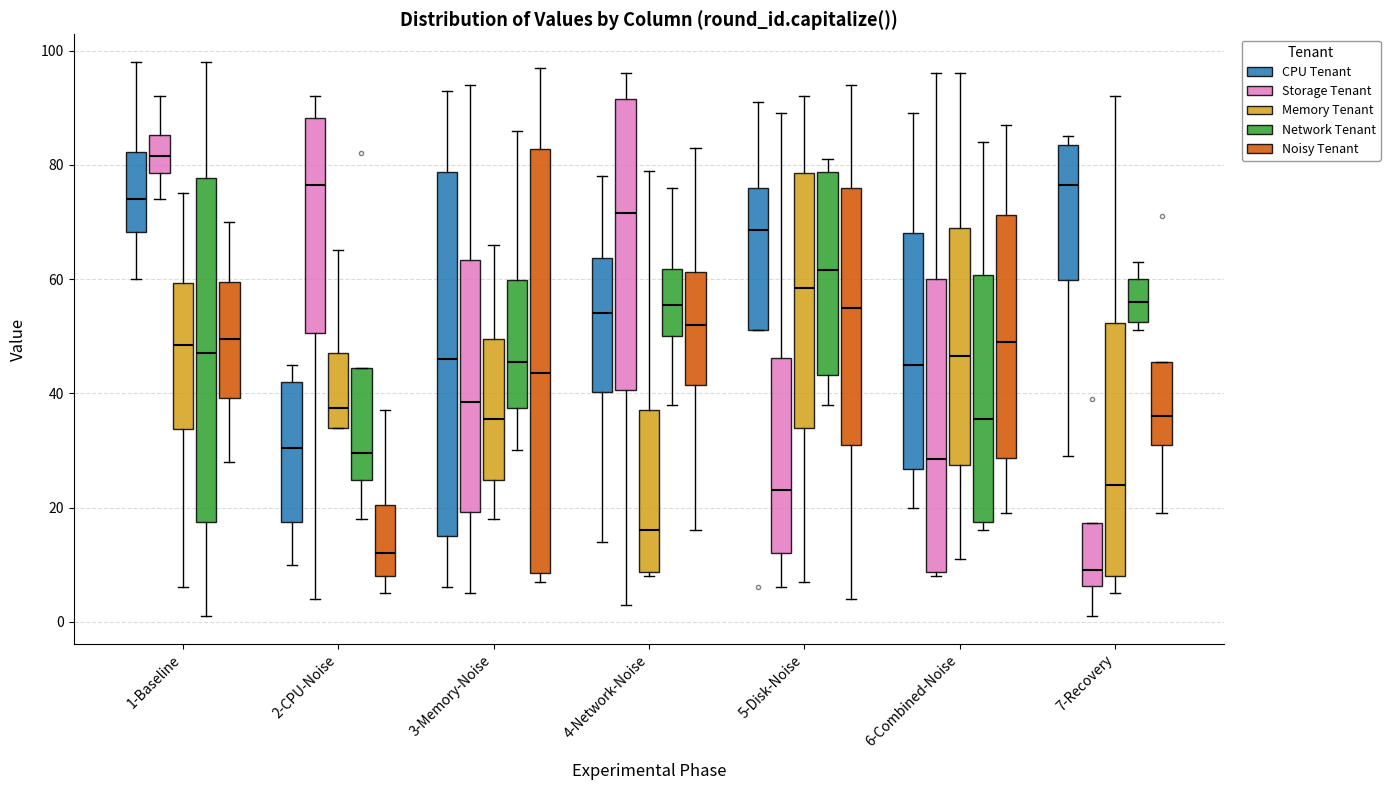

Which box has the lowest median line?

7-Recovery (Storage Tenant)